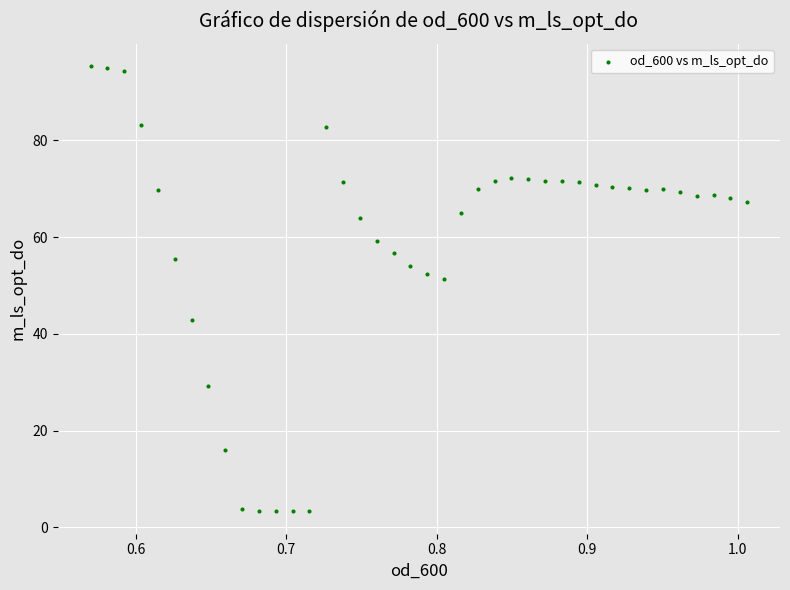

What is the range of X values (max minus min)?

0.4